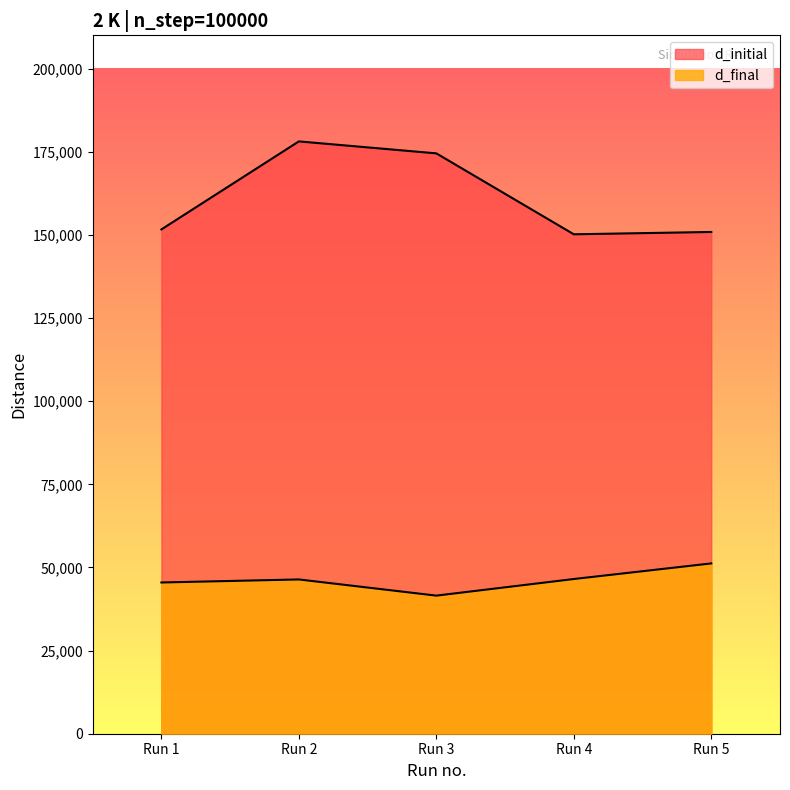

True or false: d_final has a value of 24699.9 at Run 3.

False